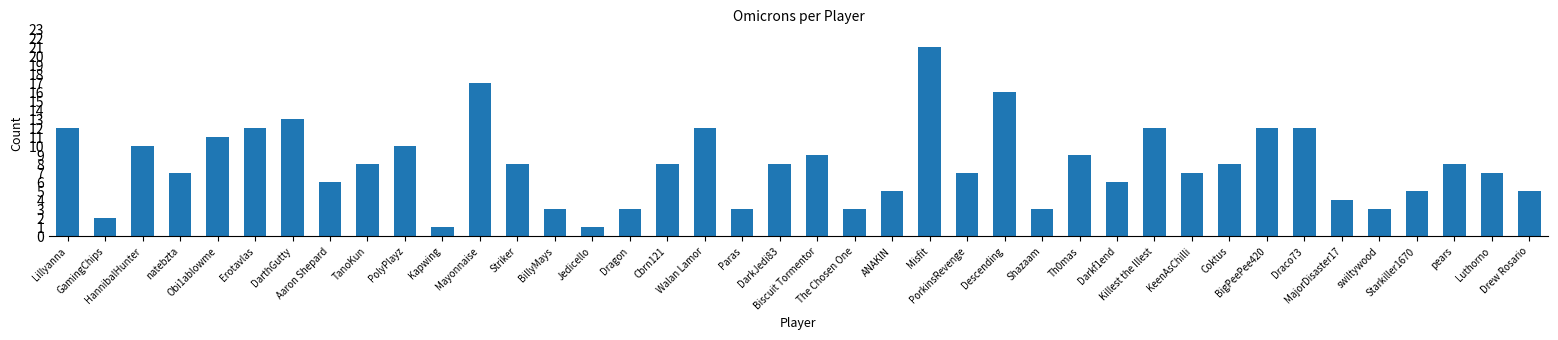

Approximately how many times larger is the value at Striker compared to ANAKlN?

1.6